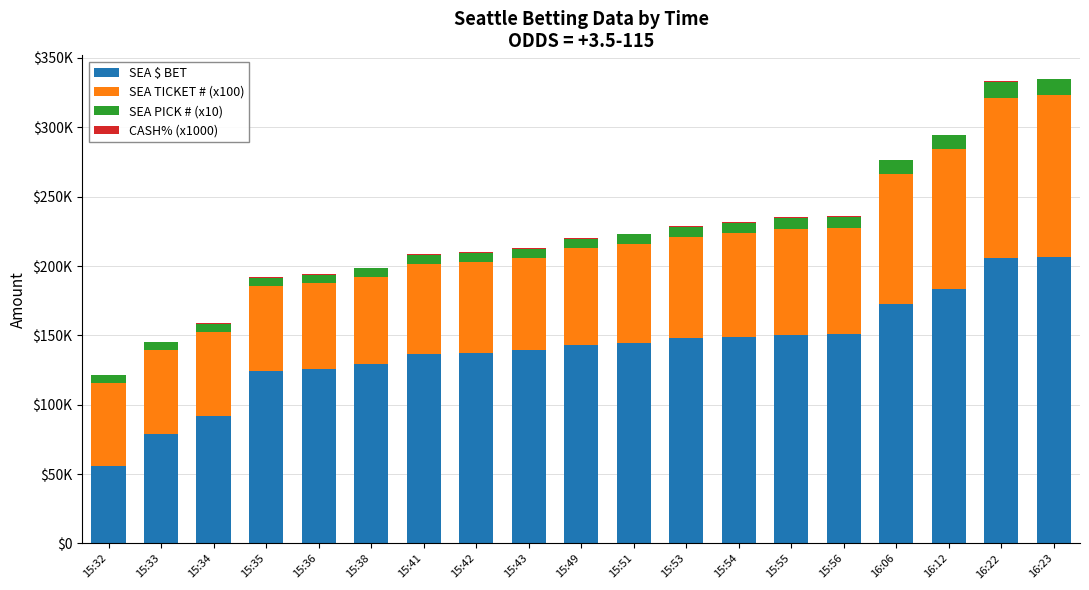

At which label does SEA PICK # (x10) first exceed 6960?

15:51